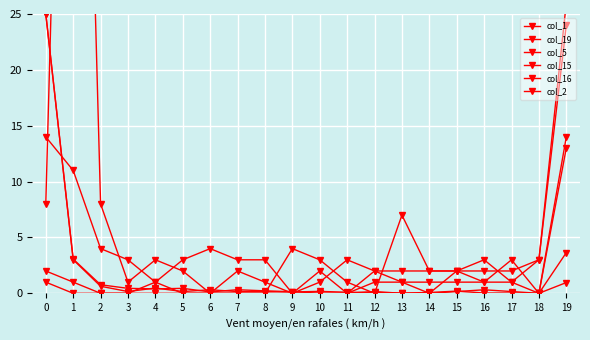

In col_2, how many points are lower than both neighbors (excluding endpoints)?

3